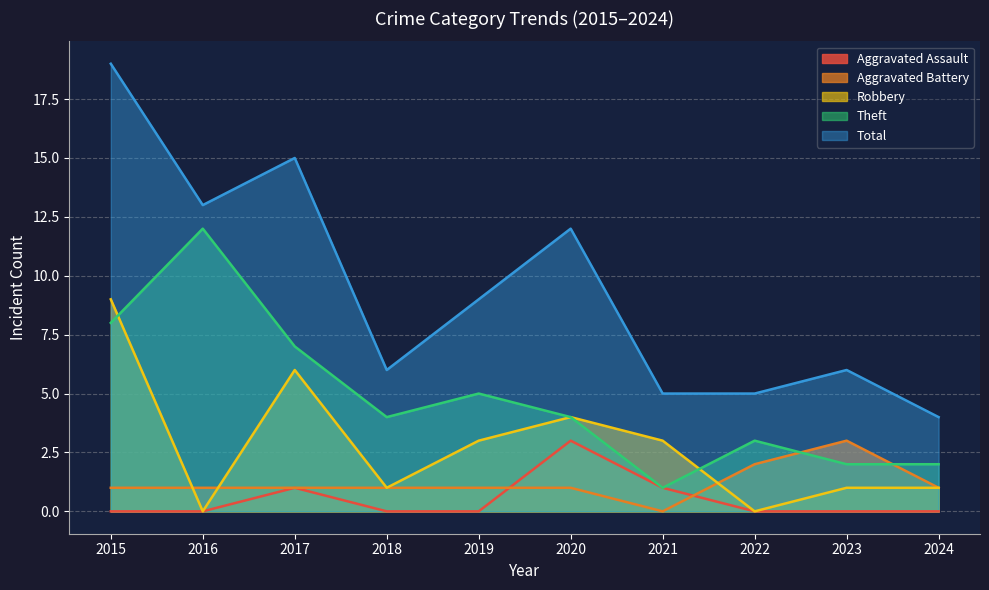

Reading left to right, transcribe all the data shown in this chart.

Aggravated Assault: 0	0	1	0	0	3	1	0	0	0
Aggravated Battery: 1	1	1	1	1	1	0	2	3	1
Robbery: 9	0	6	1	3	4	3	0	1	1
Theft: 8	12	7	4	5	4	1	3	2	2
Total: 19	13	15	6	9	12	5	5	6	4